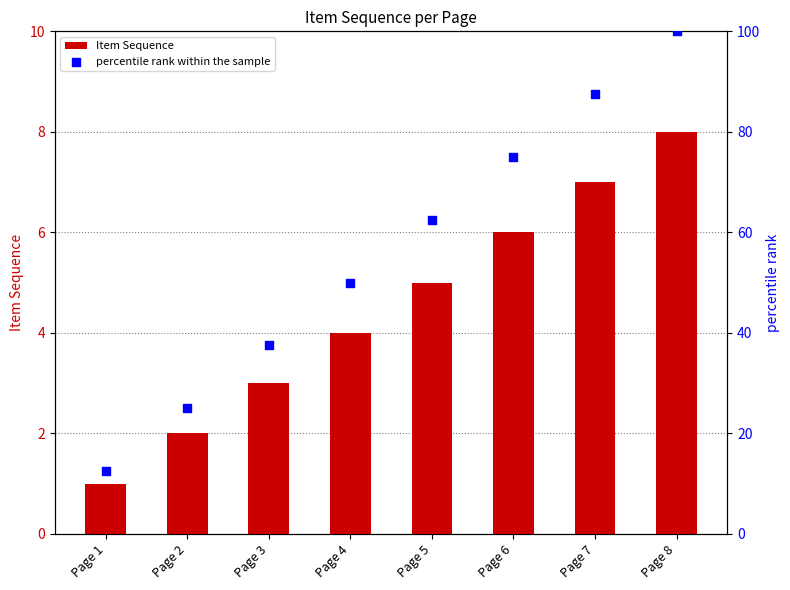

Which series has the largest Y range (max minus min)?

percentile rank within the sample